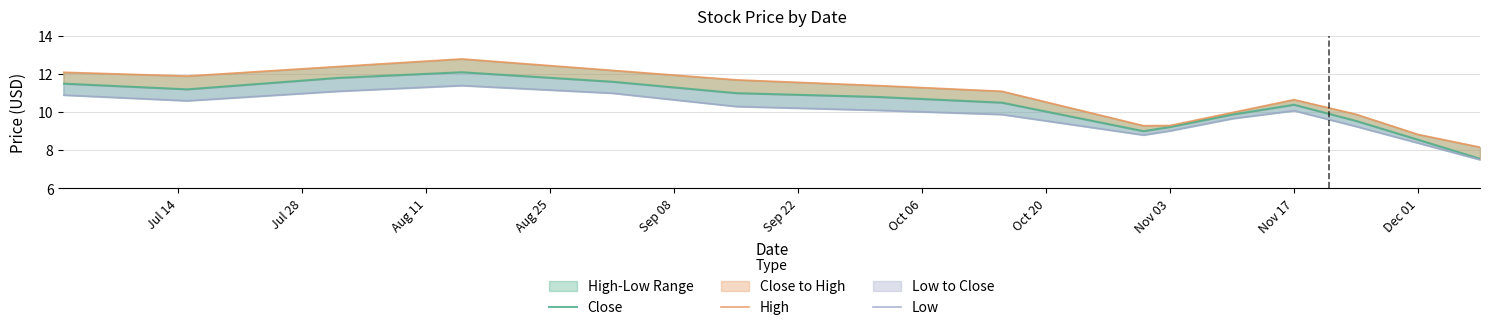

What is the sum of all Low values?

148.0